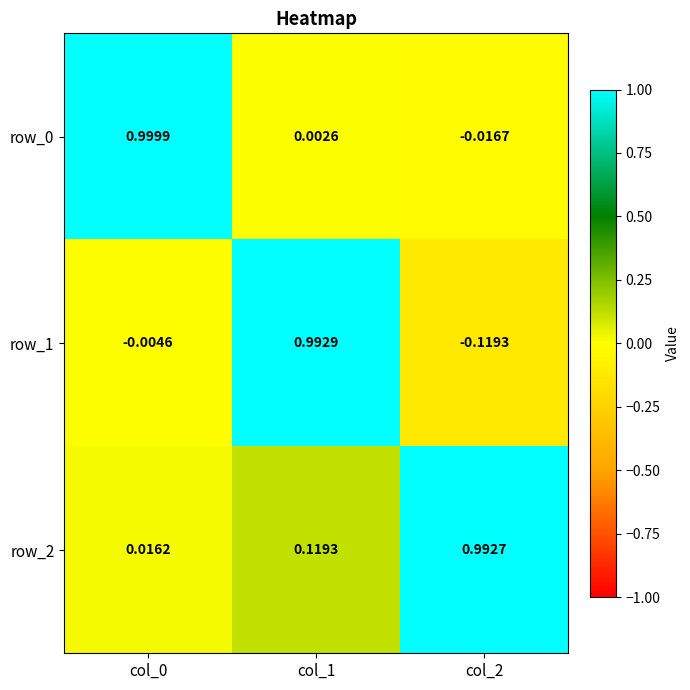

At which category is the sum across all series the highest?

col_1